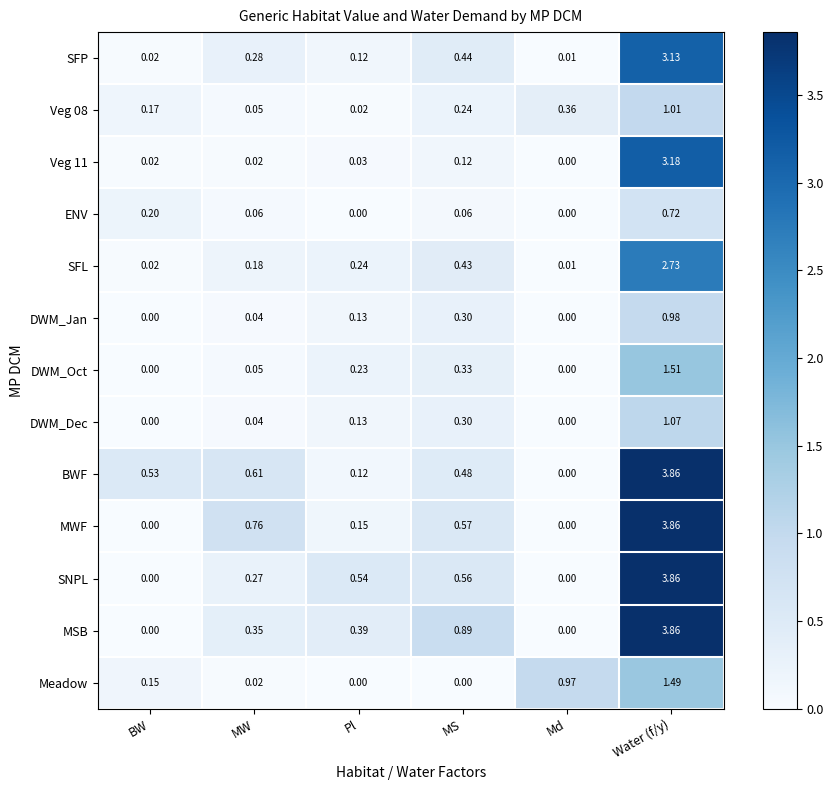

Which series changed the most between Pl and Water (f/y)?

BWF